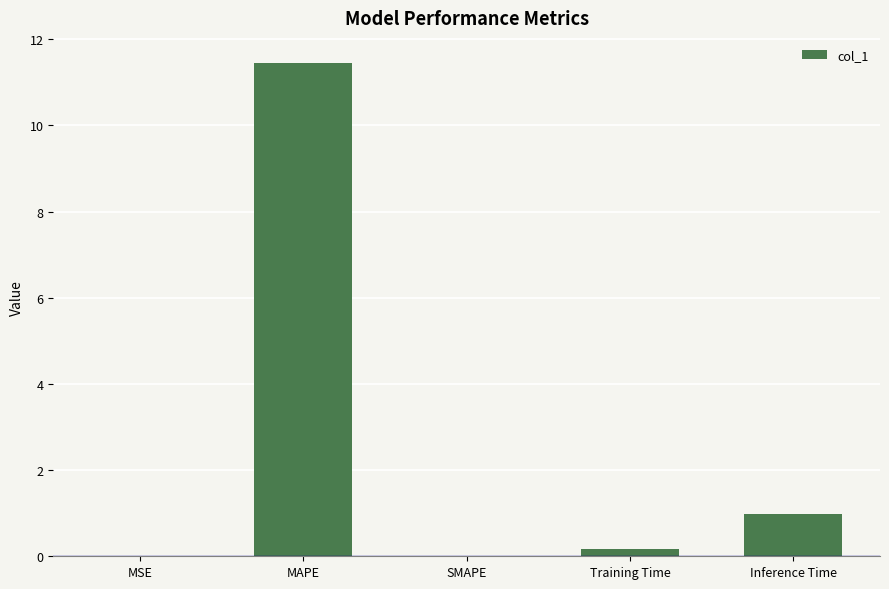

How many data points does each series have?

5